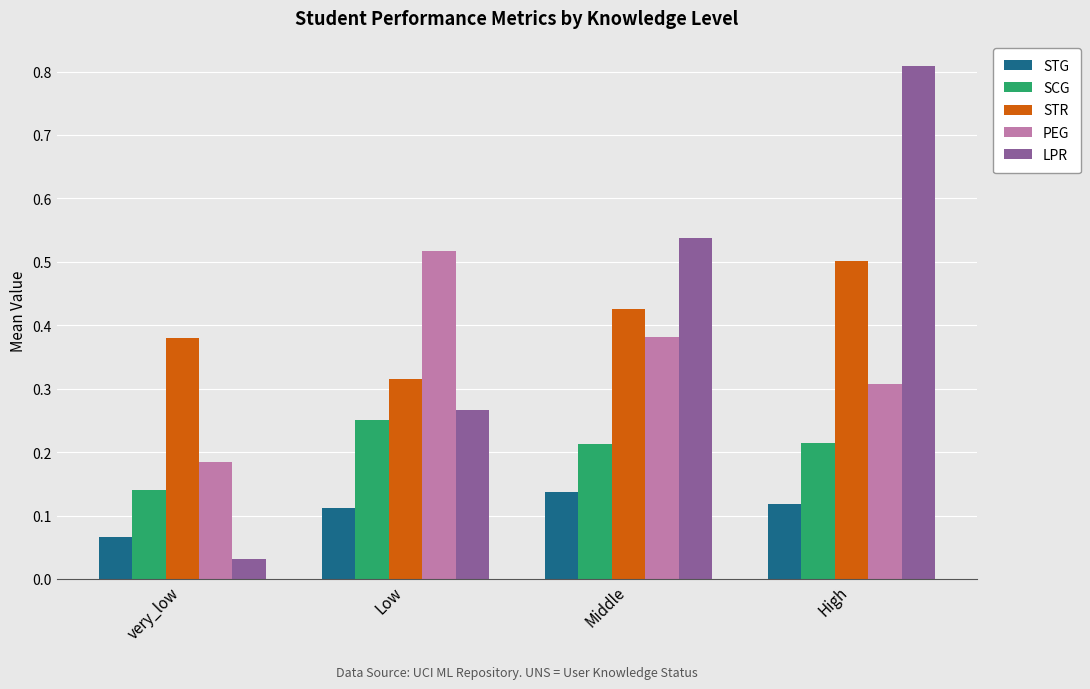

Rank the series at very_low from highest to lowest value.

STR, PEG, SCG, STG, LPR